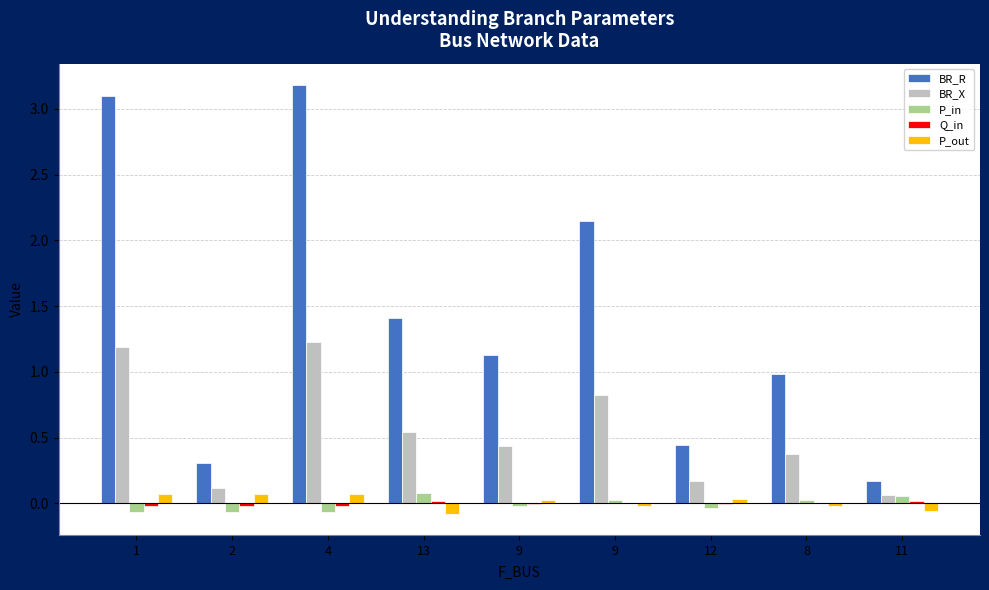

How many distinct data groups are displayed?

5